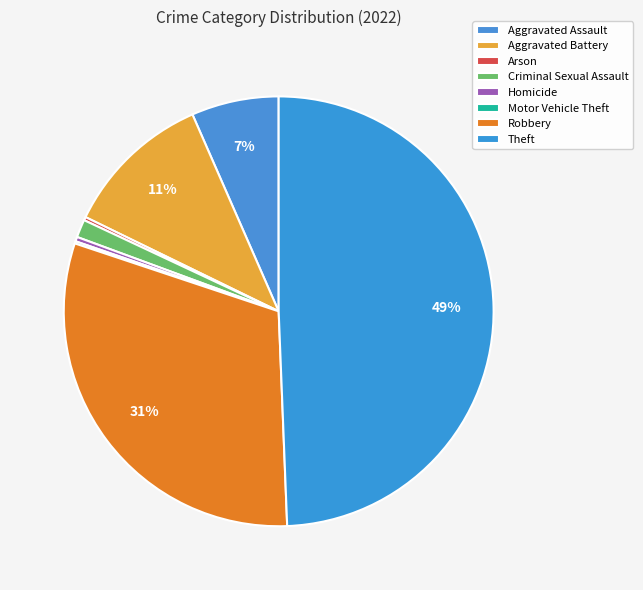

Which category has the biggest portion of the pie?

Theft